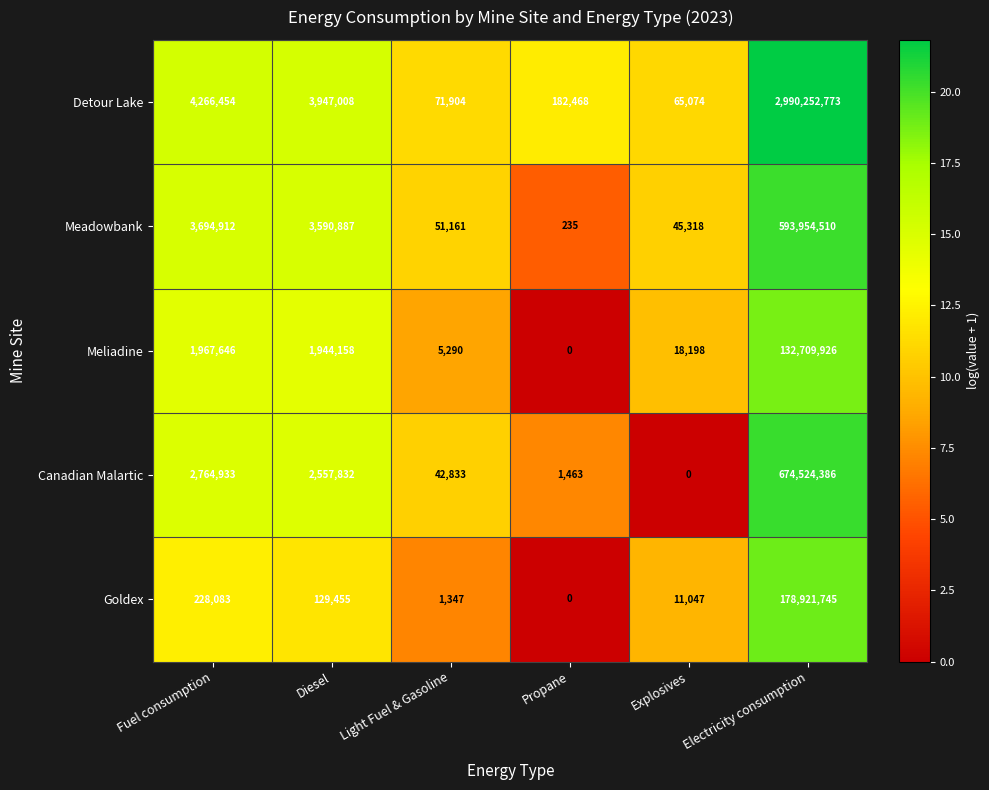

Which series changed the most between Light Fuel & Gasoline and Electricity consumption?

Detour Lake